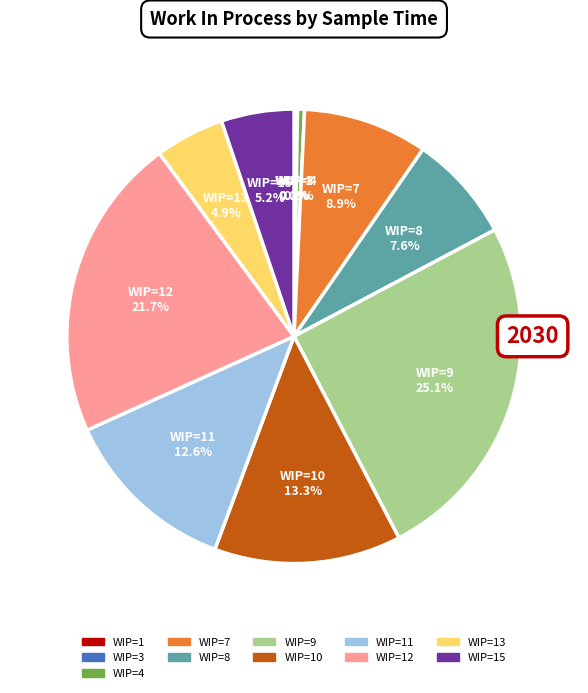

Does any single category account for the majority?

No